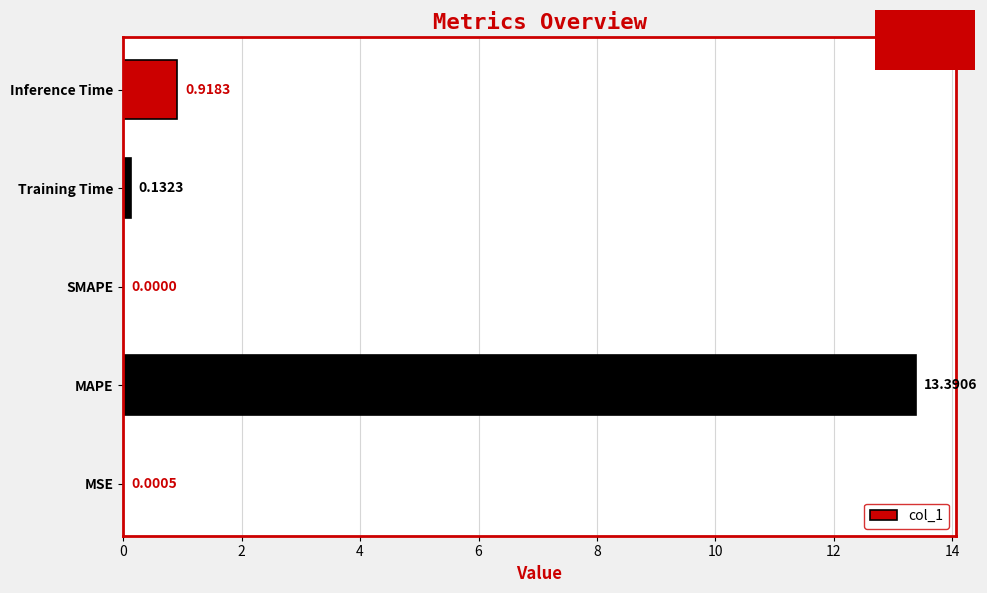

Which label corresponds to the largest value in the chart?

MAPE